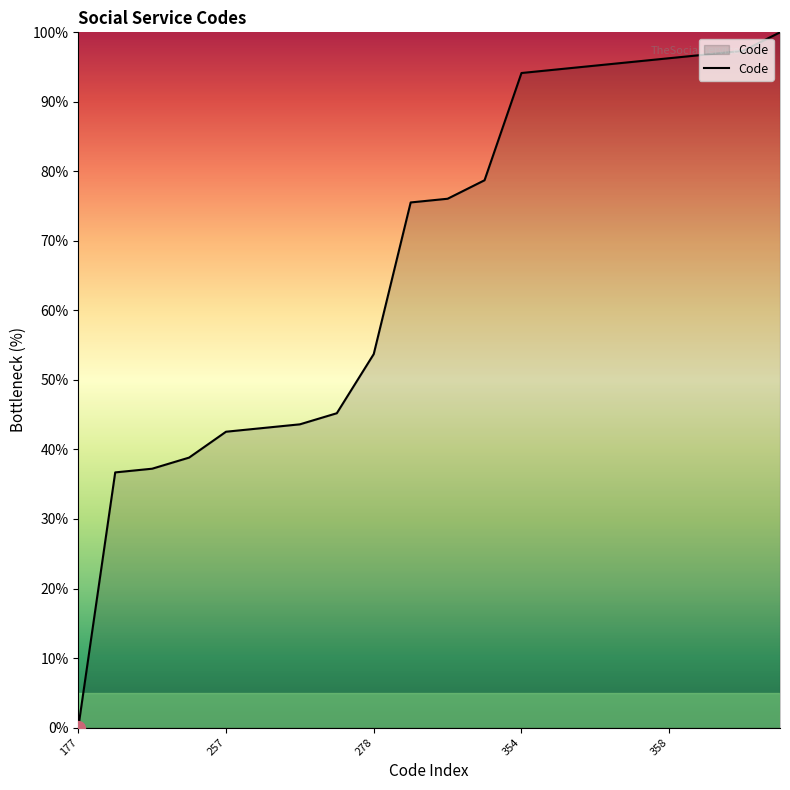

What is the maximum value shown in the chart?

100.0